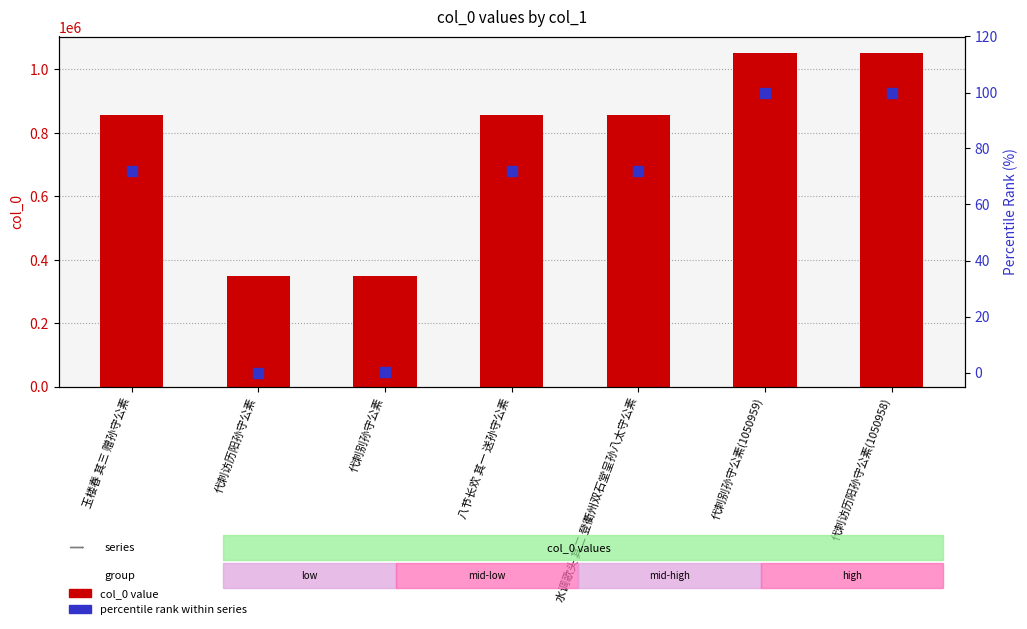

Which series has the largest Y range (max minus min)?

col_0 value